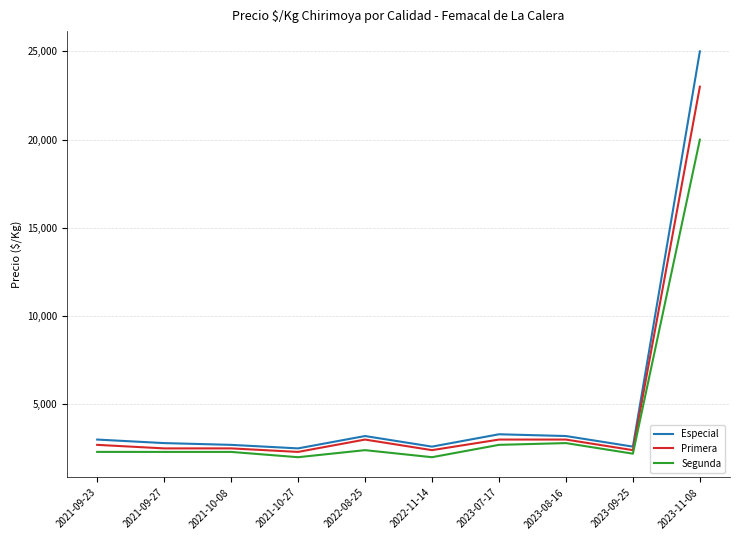

Which series has the largest range (max minus min)?

Especial